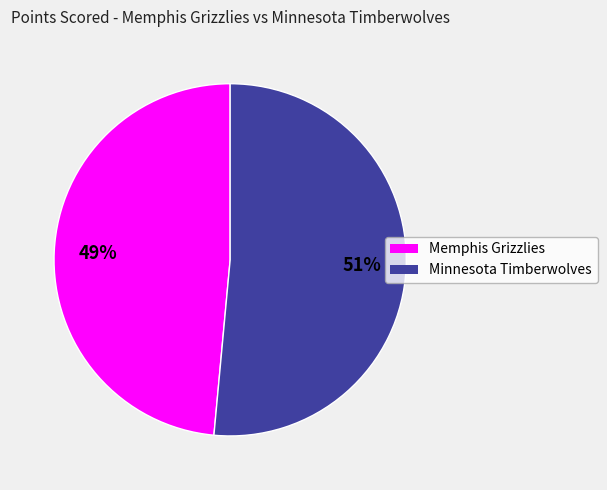

Between Memphis Grizzlies and Minnesota Timberwolves, which is larger?

Minnesota Timberwolves